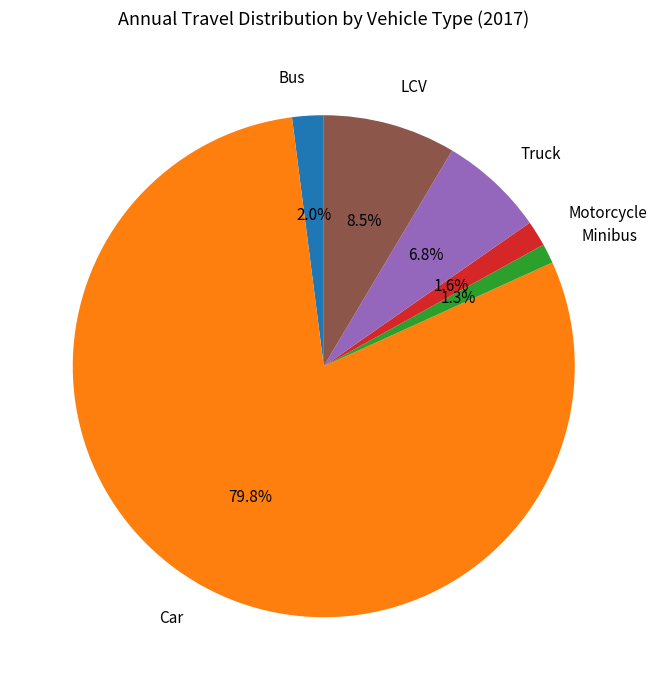

Do Motorcycle and Car together represent more than half of the pie?

Yes